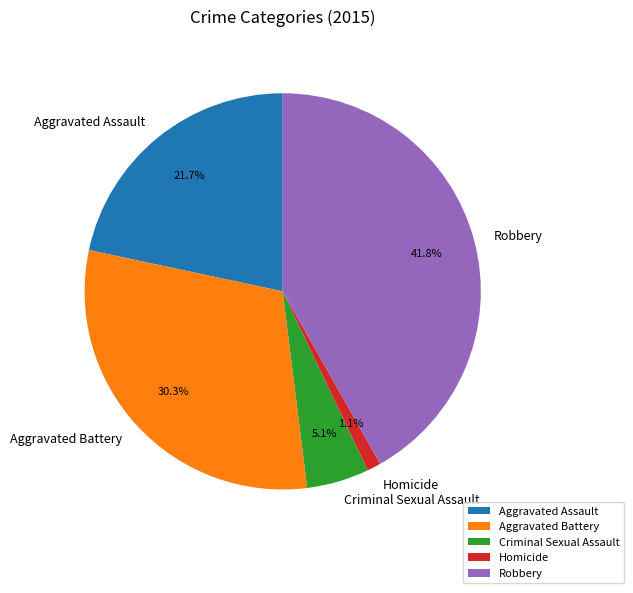

Does Homicide account for over 50% of the chart?

No